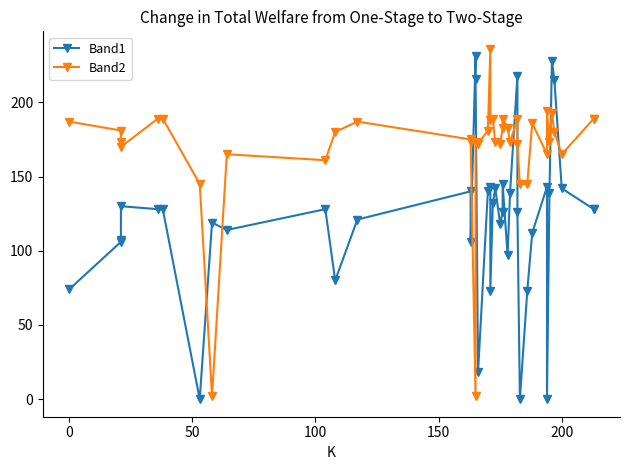

Count the number of data series in this chart.

2